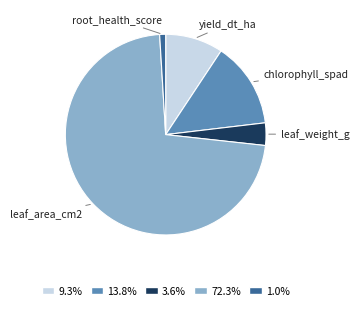

Is there any slice that represents more than half of the pie?

Yes